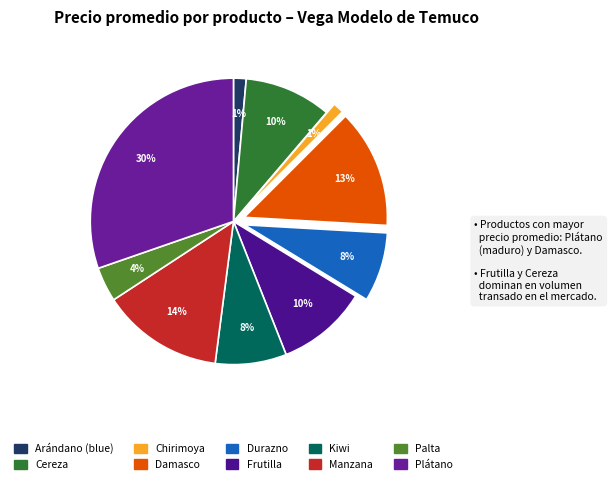

To the nearest percent, what portion does Plátano represent?

30%